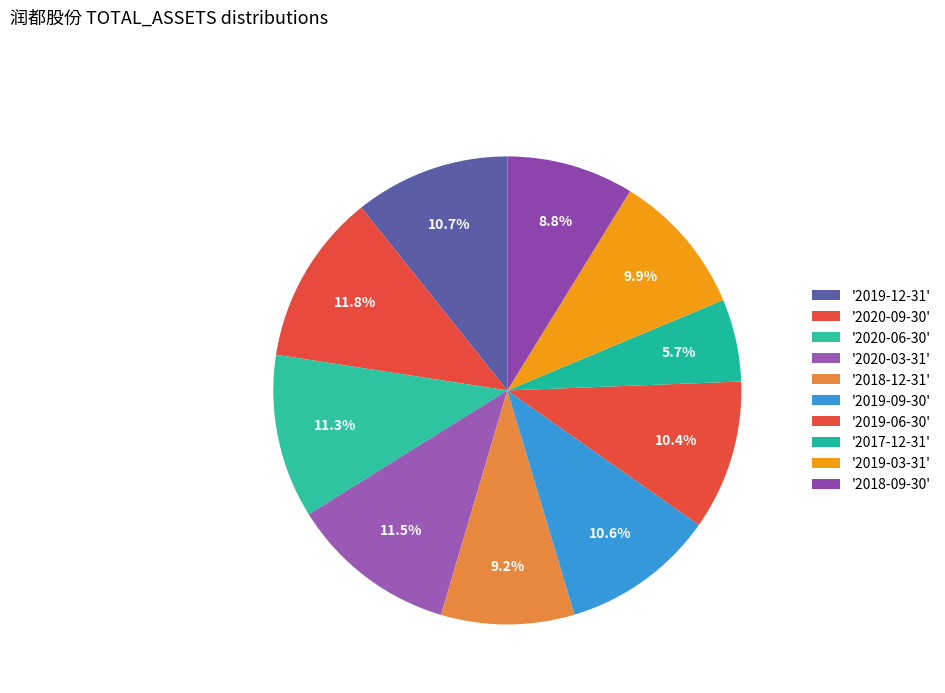

Count the number of slices in the pie.

10